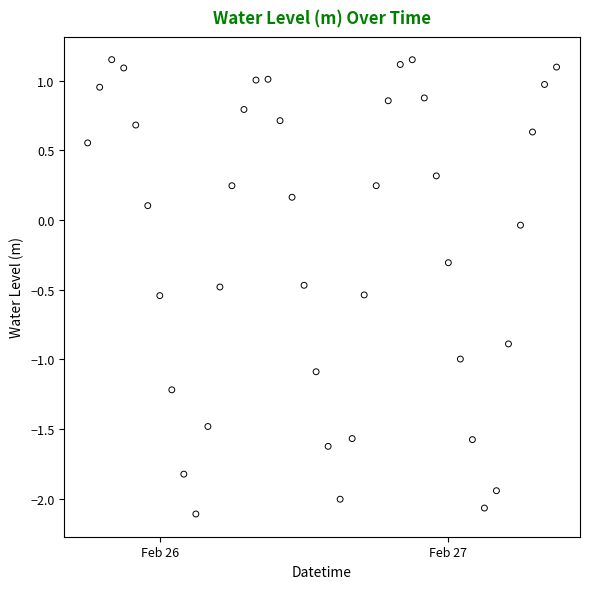

What is the range of Y values (max minus min)?

3.3